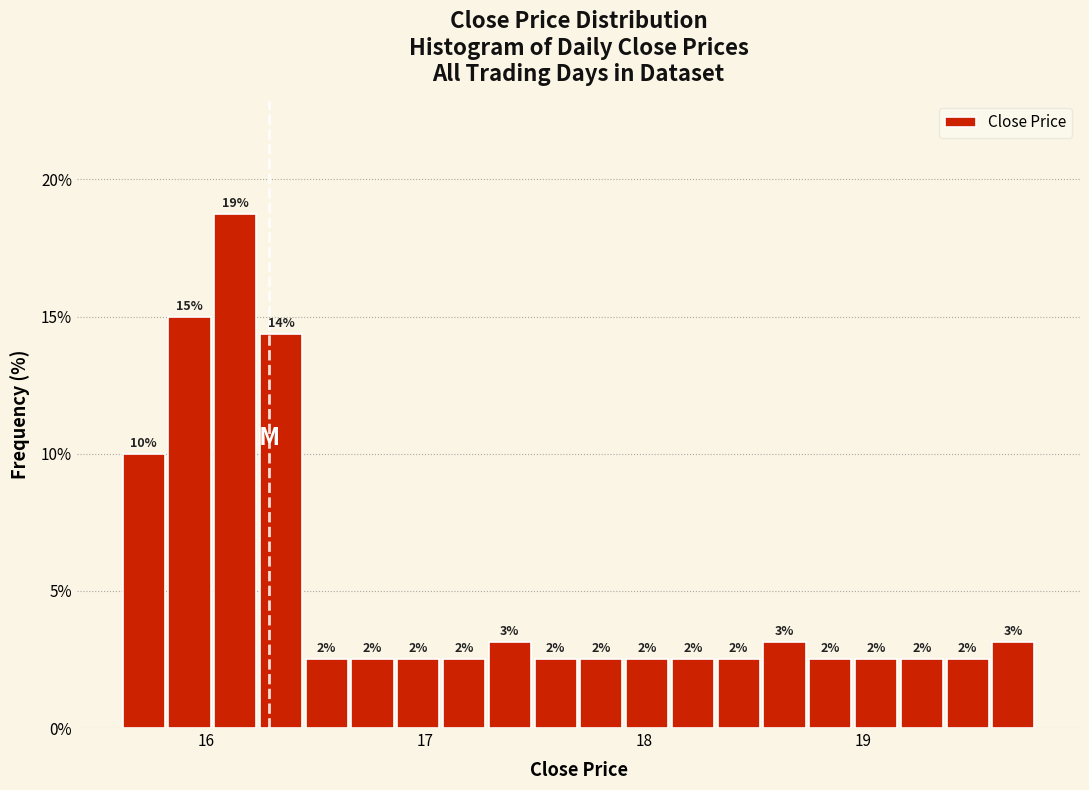

Around what value on the x-axis is the tallest bar? Give the approximate position of its centre, as read against the axis.

16.1